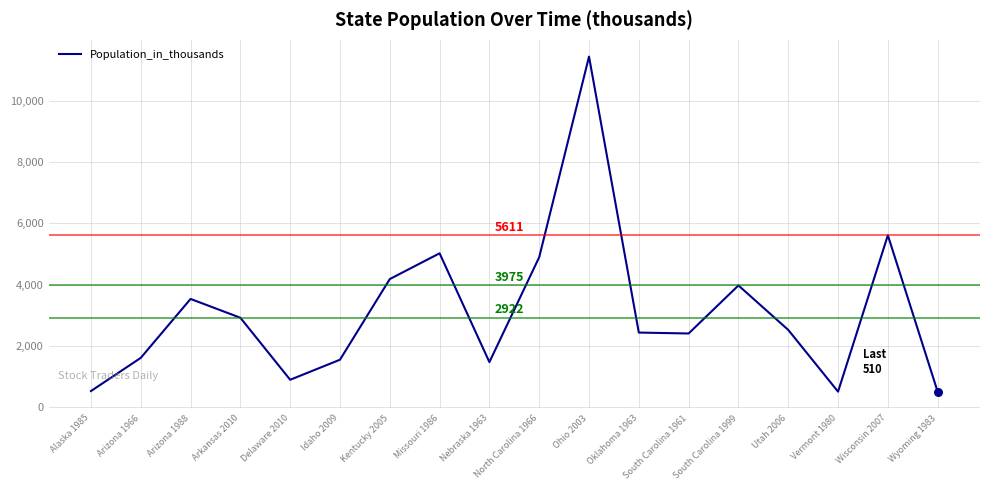

Between Alaska 1985 and Ohio 2003, which is larger?

Ohio 2003